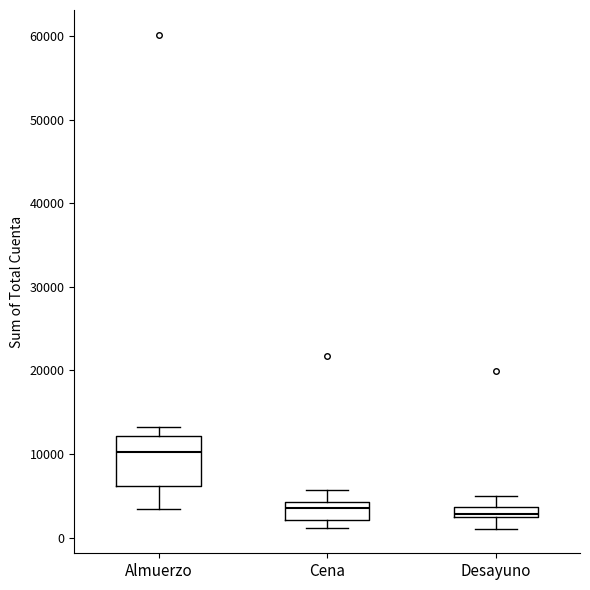

Where does the lower whisker of the box for Almuerzo end on the y-axis? The values are not printed on the chart, so give them approximately, as read against the axis.

3000